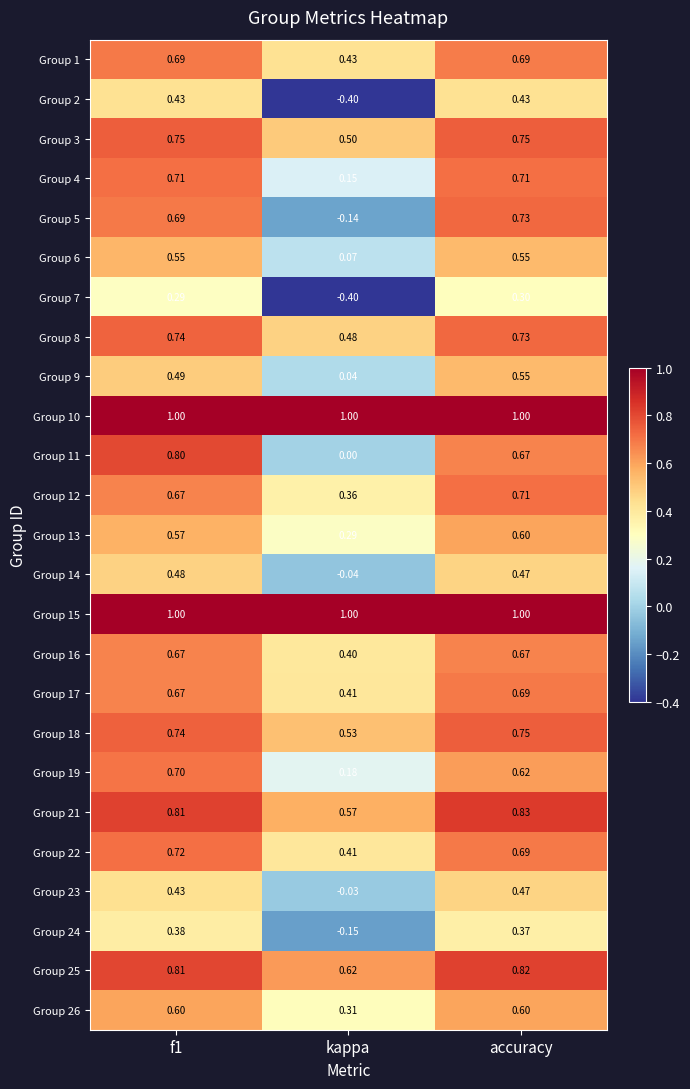

At which label is Group 24 closest to 0?

kappa